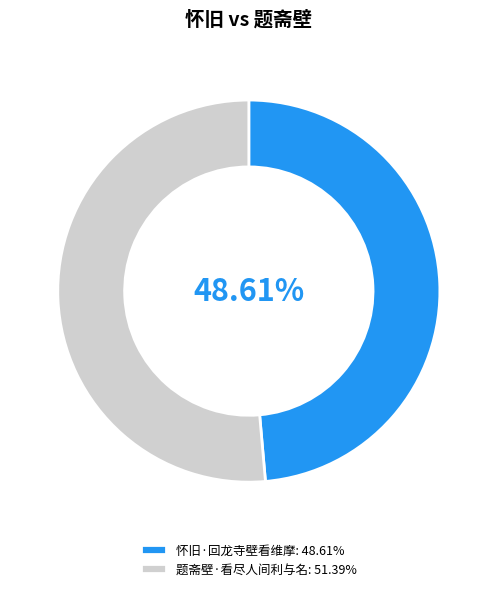

Count the number of slices in the pie.

2